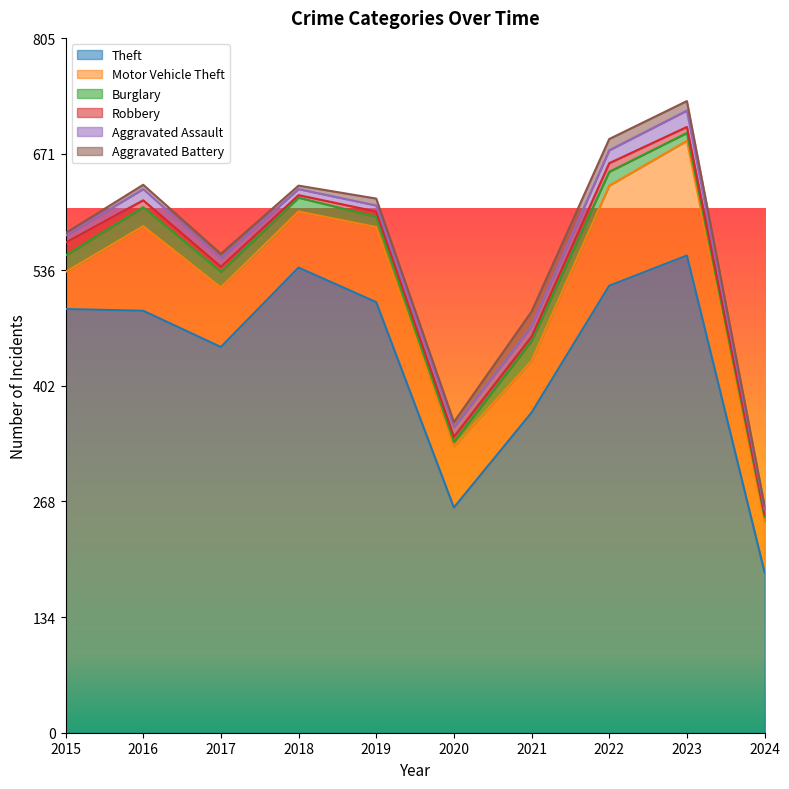

In Robbery, how many points are higher than both neighbors (excluding endpoints)?

1